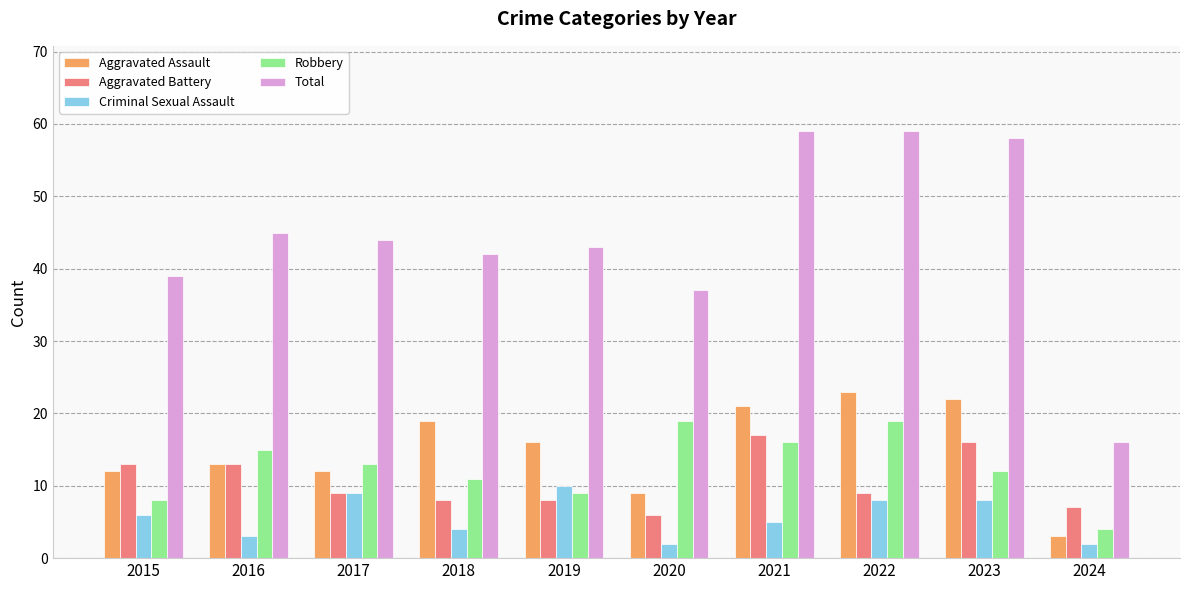

What is the spread (max minus min) of values at 2022?

51